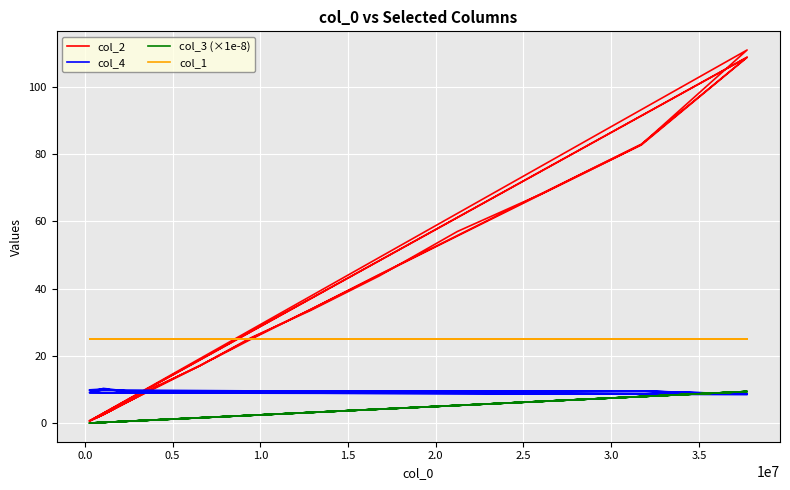

How many data points in col_4 are less than 9?

3